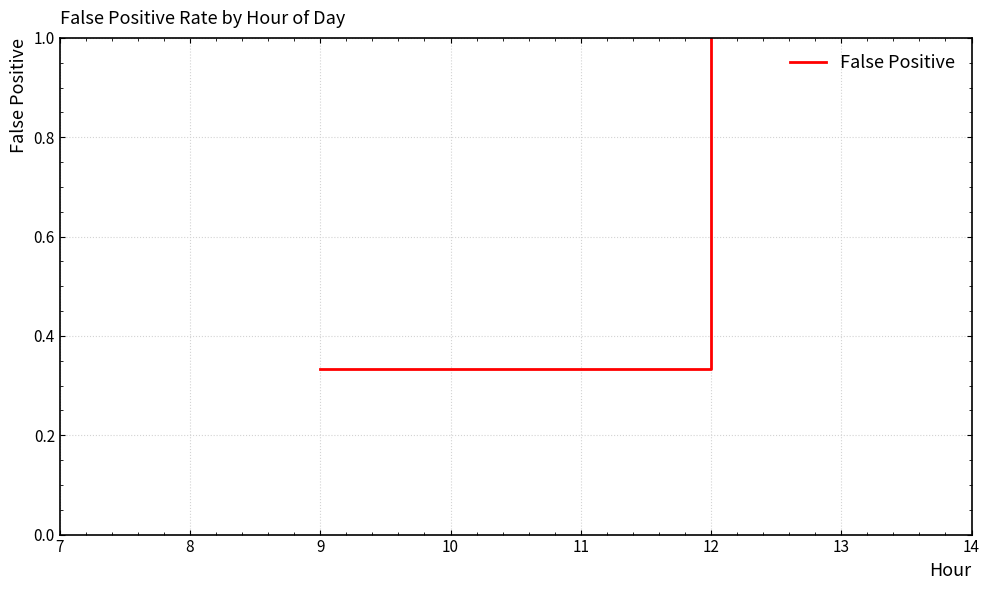

Does the chart display data point markers on the line(s)?

No